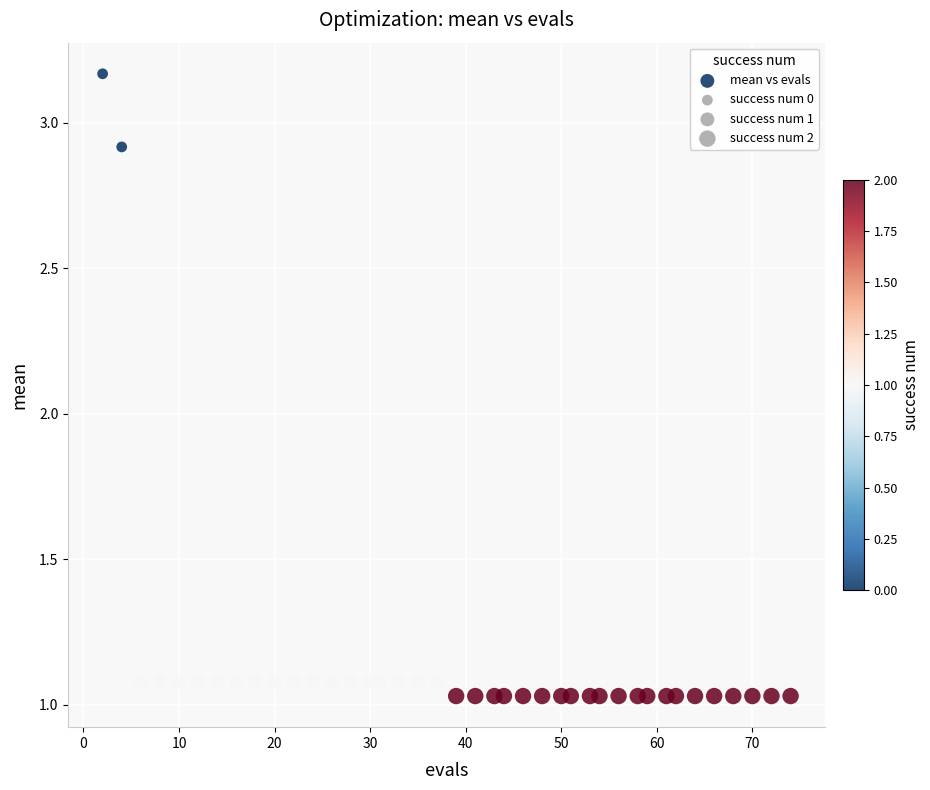

What is the range of X values (max minus min)?

72.0